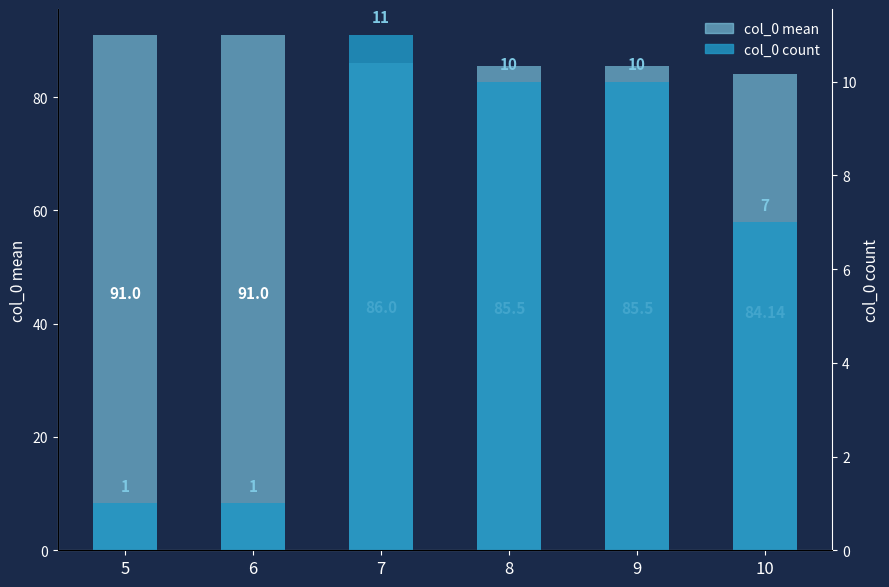

Which has a higher value, 9 or 8?

9